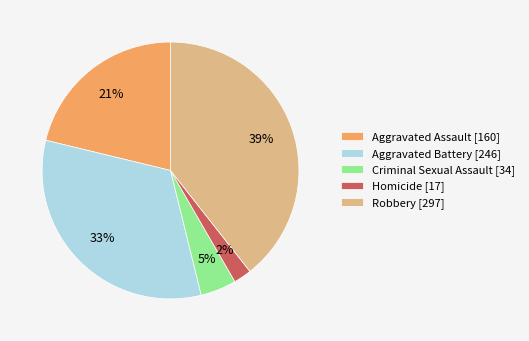

What percentage is the Aggravated Assault slice, to the nearest percent?

21%